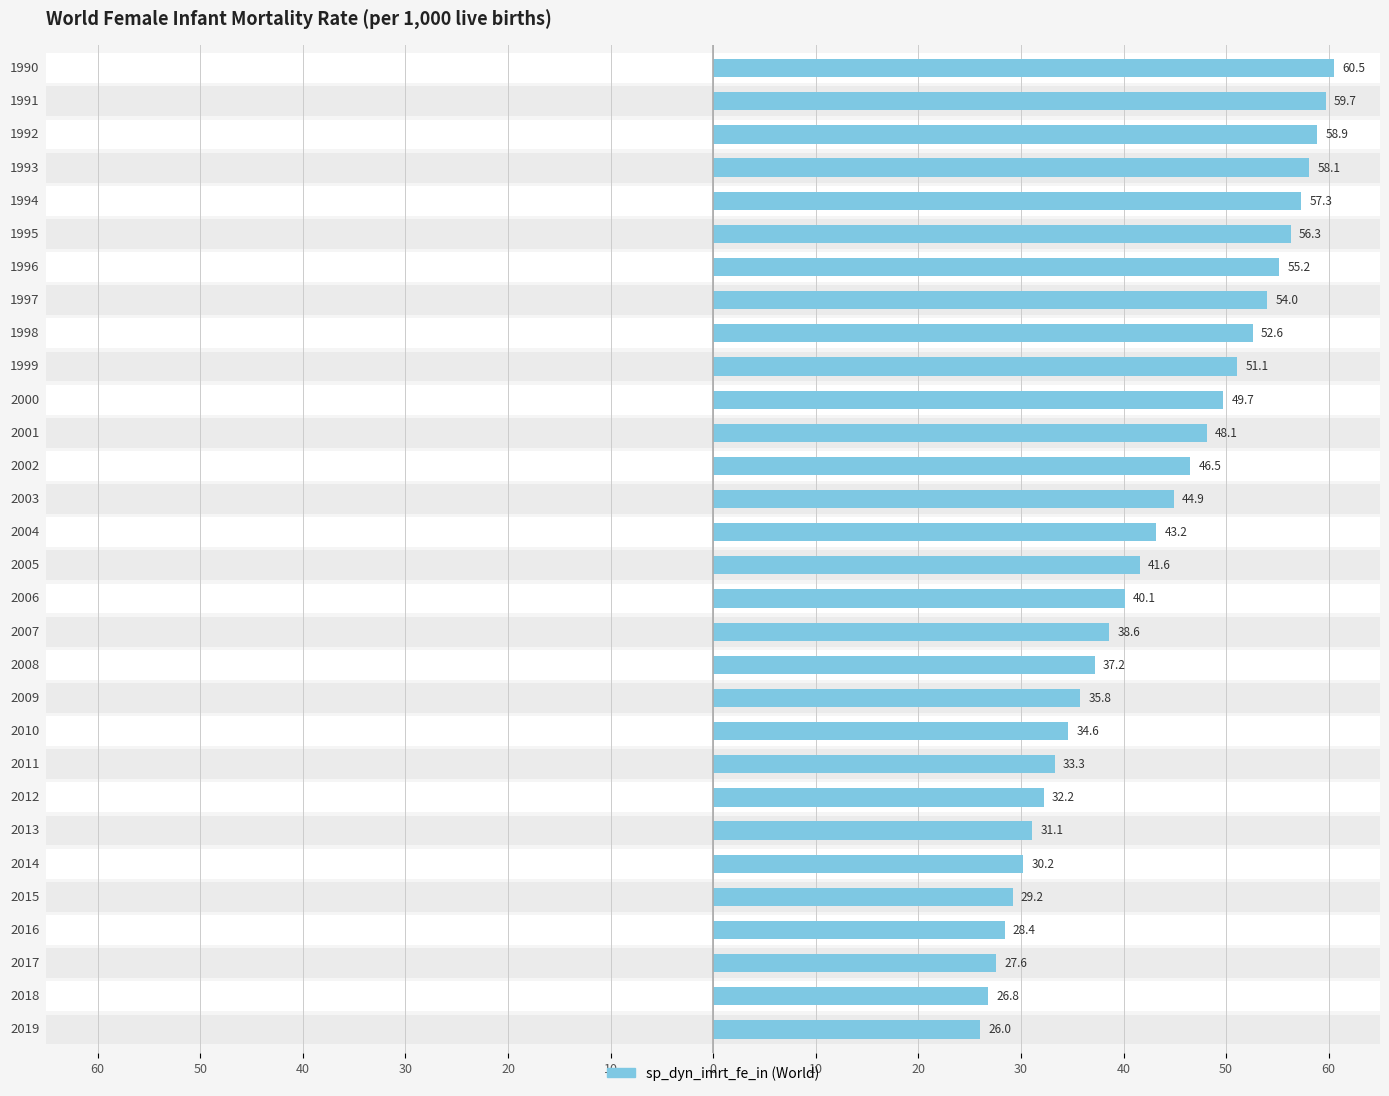

The chart shows a value of 52.9 at 2013. True or false?

False